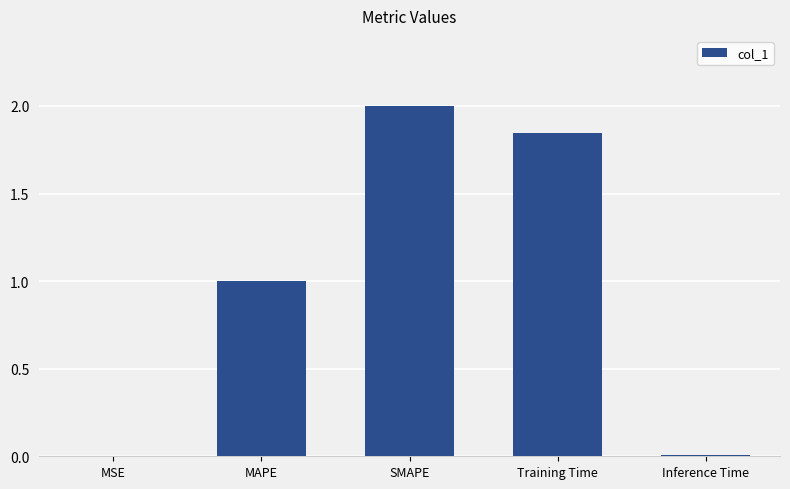

Is it true that the value at Inference Time is 0.0?

True